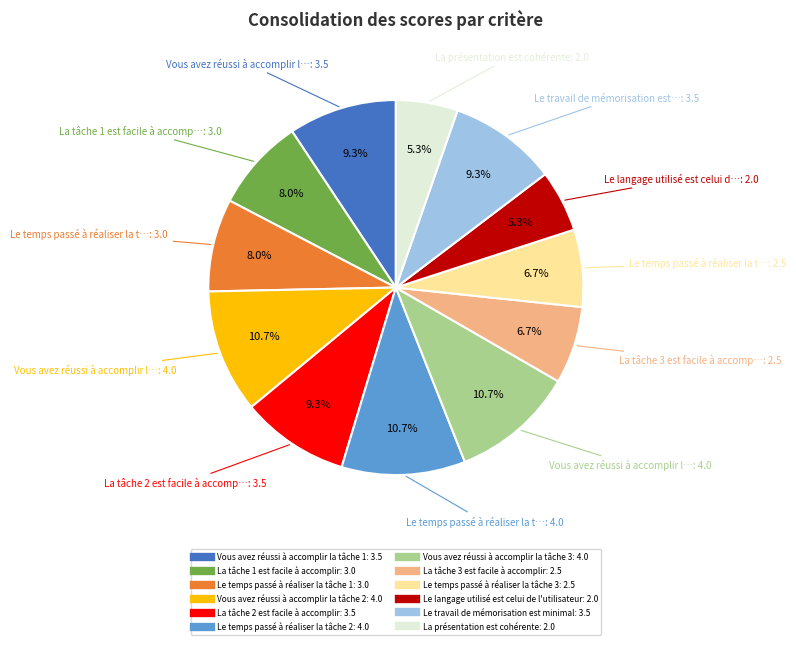

True or false: La présentation est cohérente accounts for 5% of the total.

True